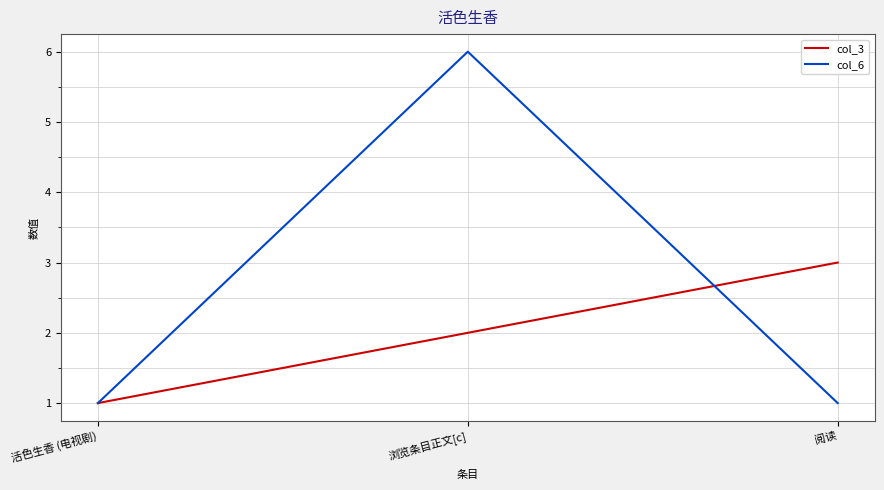

True or false: col_3 has a value of 3 at 浏览条目正文[c].

False